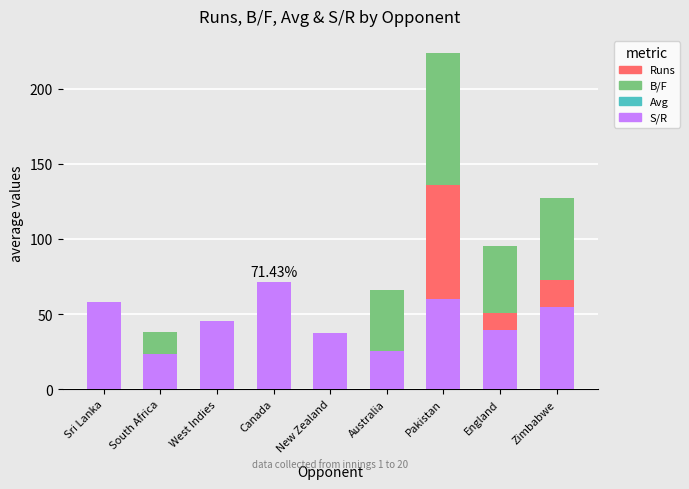

How many groups of bars are there?

9